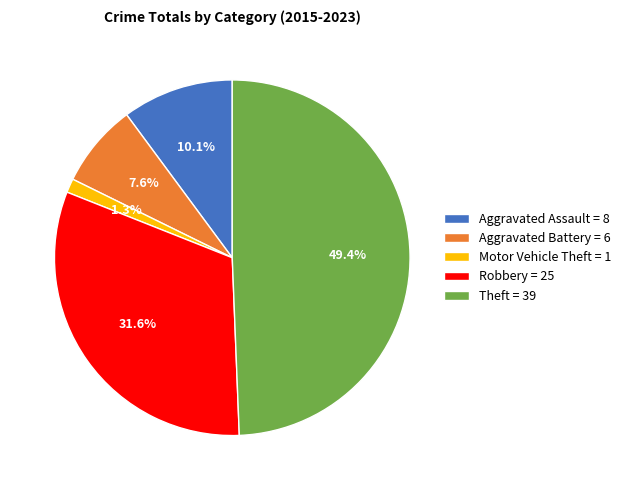

Which has a higher value, Aggravated Battery = 6 or Theft = 39?

Theft = 39